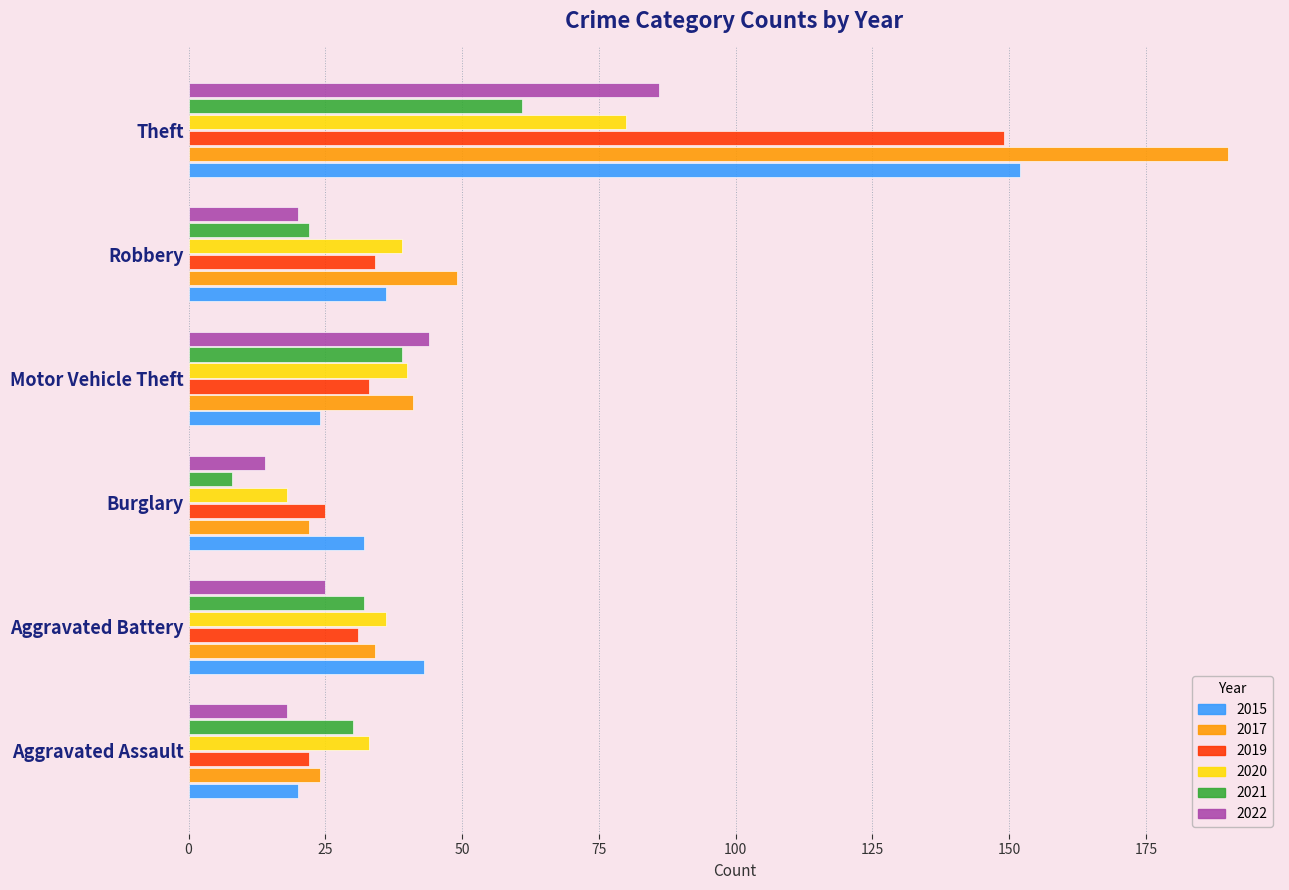

True or false: 2017 has a value of 98 at Theft.

False